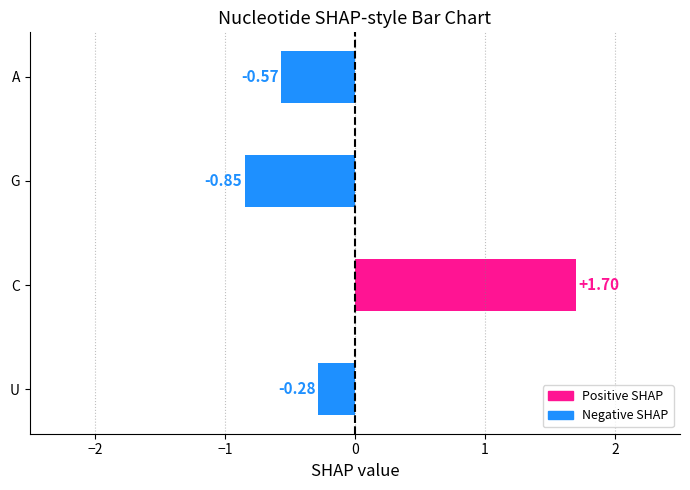

Rank the categories by value from highest to lowest.

C, U, A, G